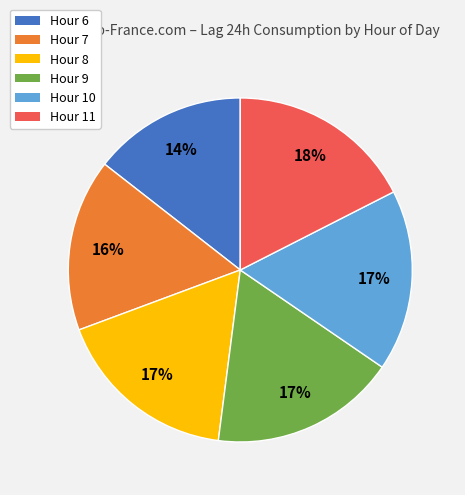

How many segments does this pie chart have?

6